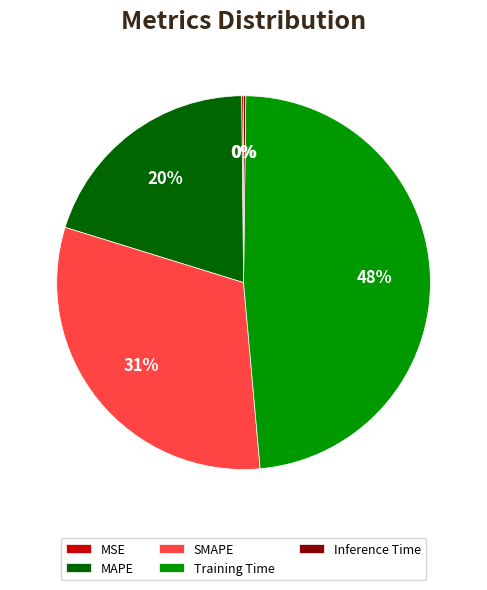

To the nearest percent, what percentage of the pie is SMAPE?

31%